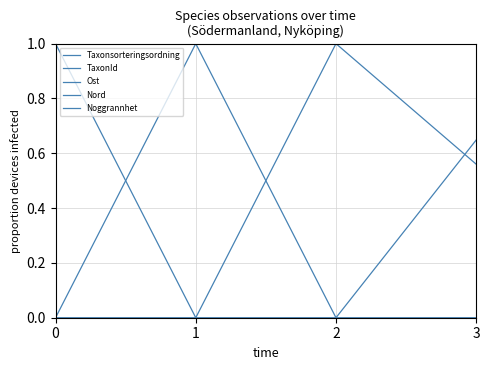

At how many categories does at least one series exceed 0?

4